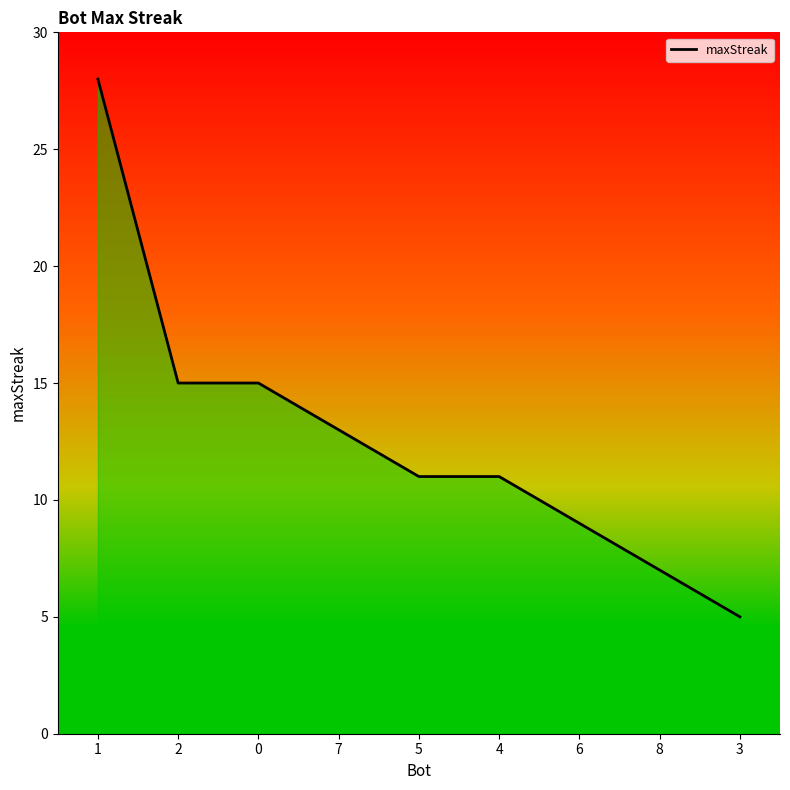

What is the difference between the maximum and minimum values?

23